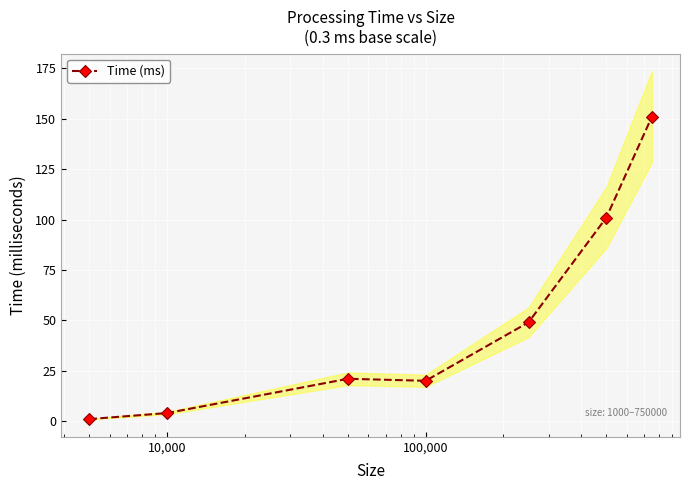

True or false: Time (ms) has more than 2 interior local peaks.

False